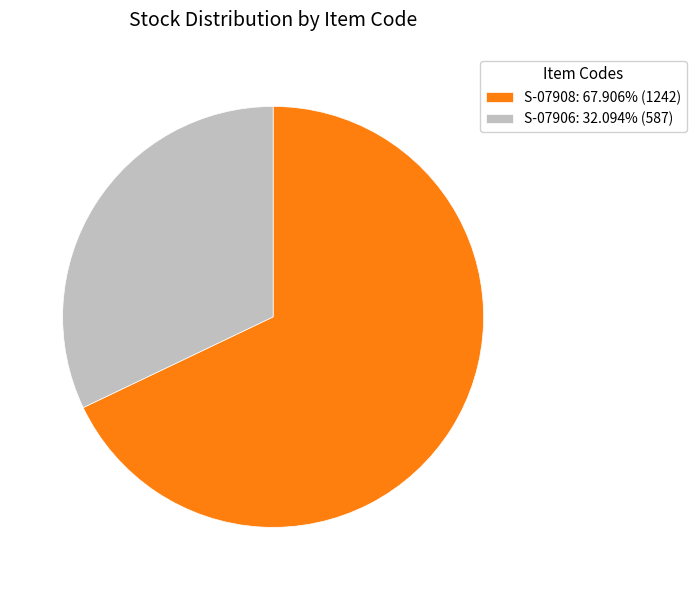

Rank the categories by value from lowest to highest.

S-07906, S-07908